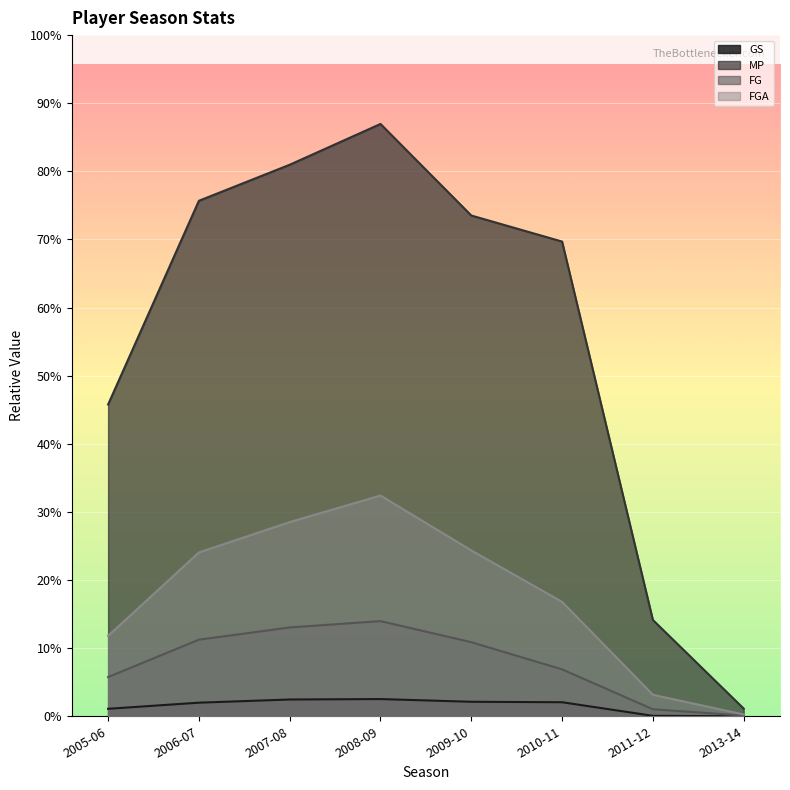

What position from the left is 2010-11?

6